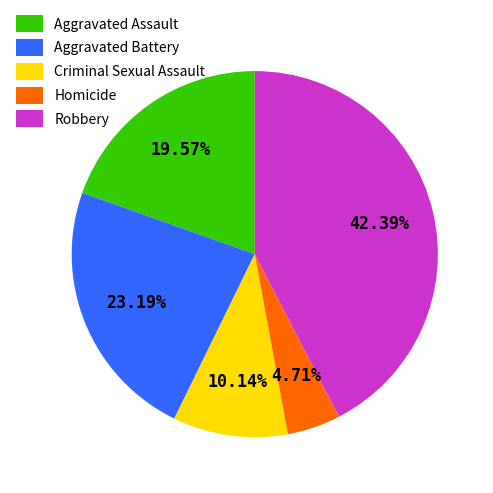

Rank the categories by value from lowest to highest.

Homicide, Criminal Sexual Assault, Aggravated Assault, Aggravated Battery, Robbery